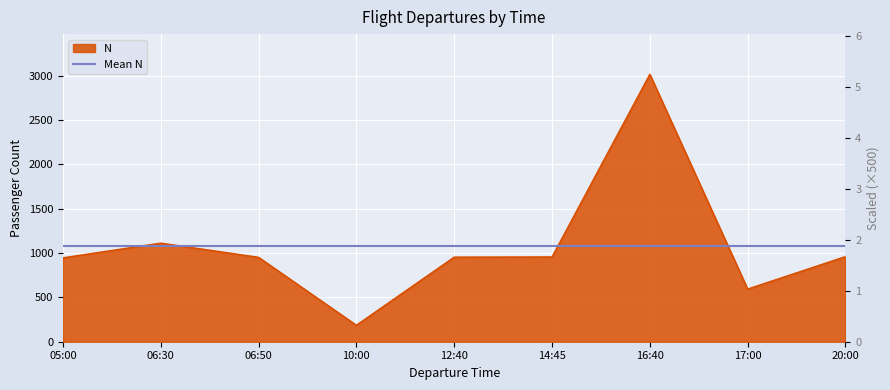

True or false: there are more than 0 points higher than both neighbors.

True